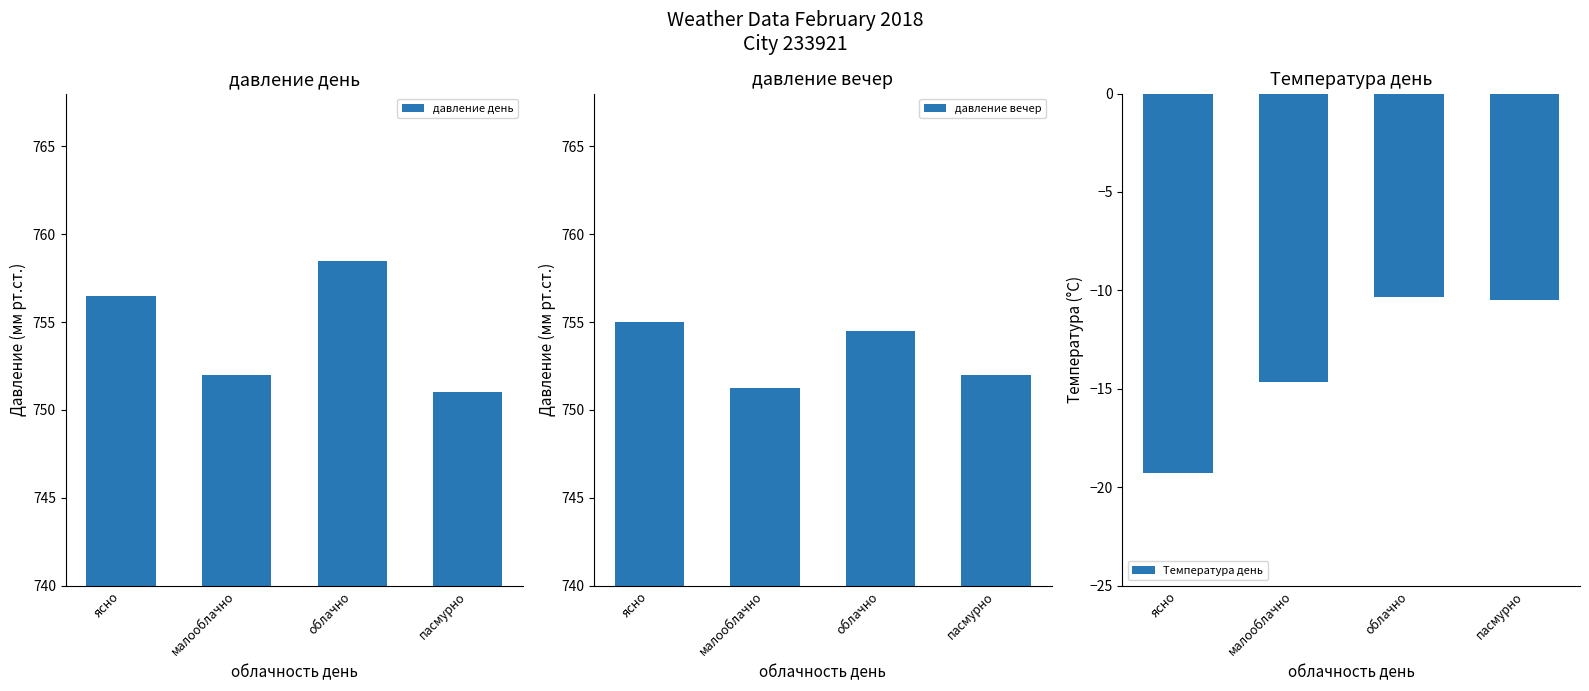

How many categories are shown in the chart?

4